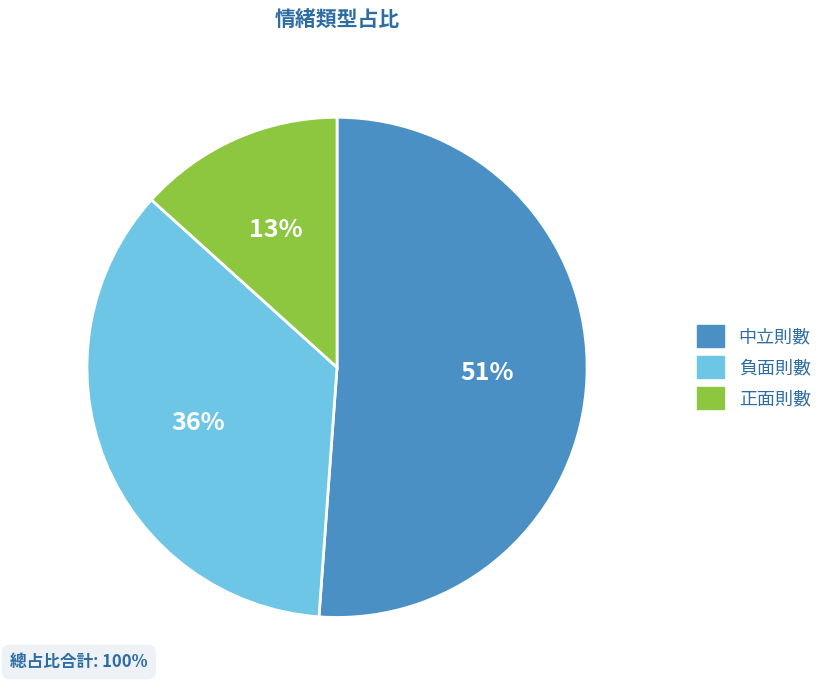

To the nearest percent, what is the combined percentage of 負面則數 and 正面則數?

49%